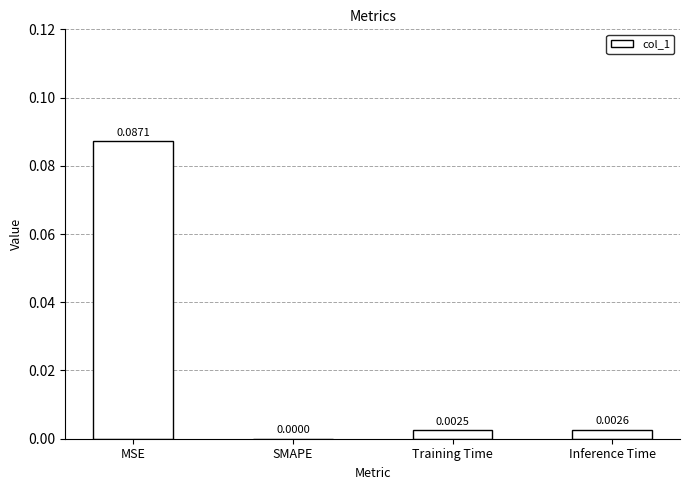

How many data points does each series have?

4